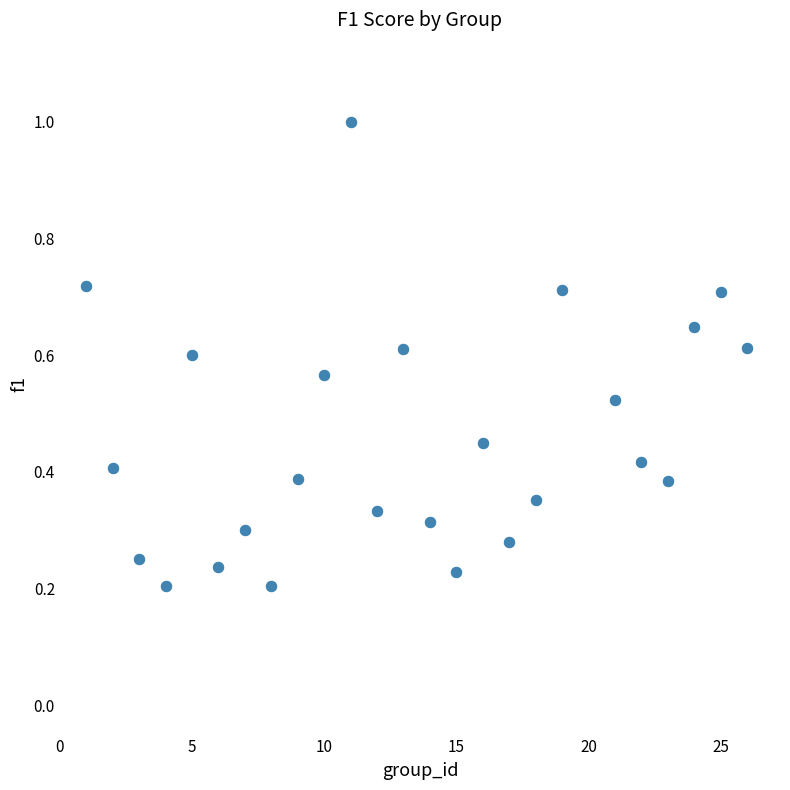

What is the range of Y values (max minus min)?

0.8